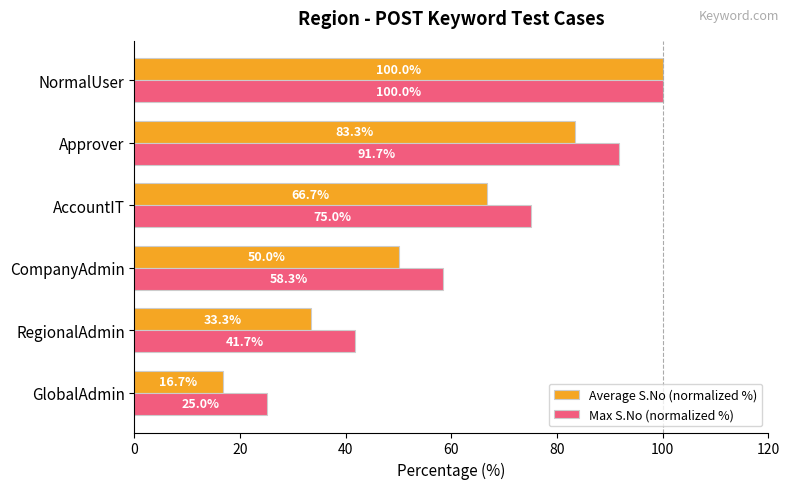

What is the approximate value of Max S.No (normalized %) at AccountIT?

75.0